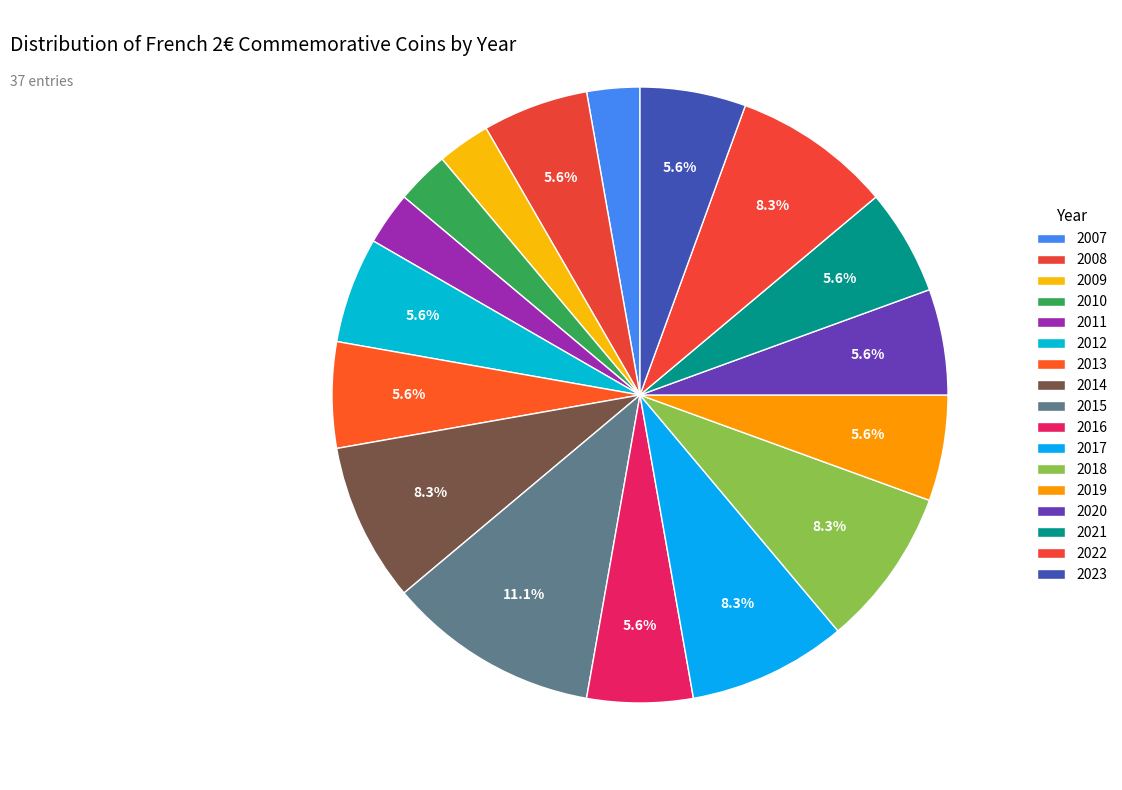

To the nearest percent, what percentage of the pie is 2022?

8%